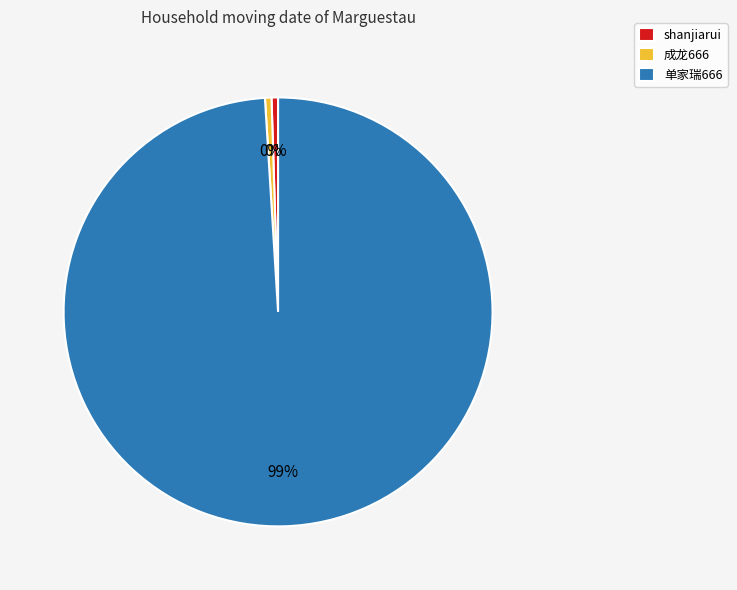

The 成龙666 slice represents 0% of the pie. True or false?

True